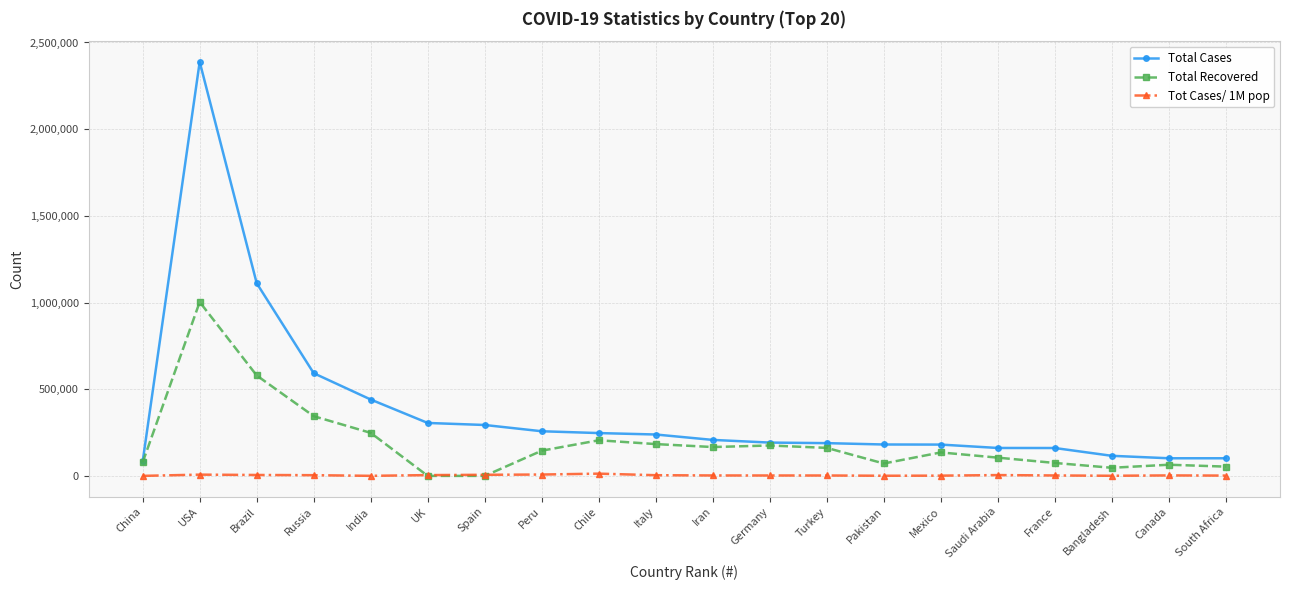

What position from the right is Russia?

17